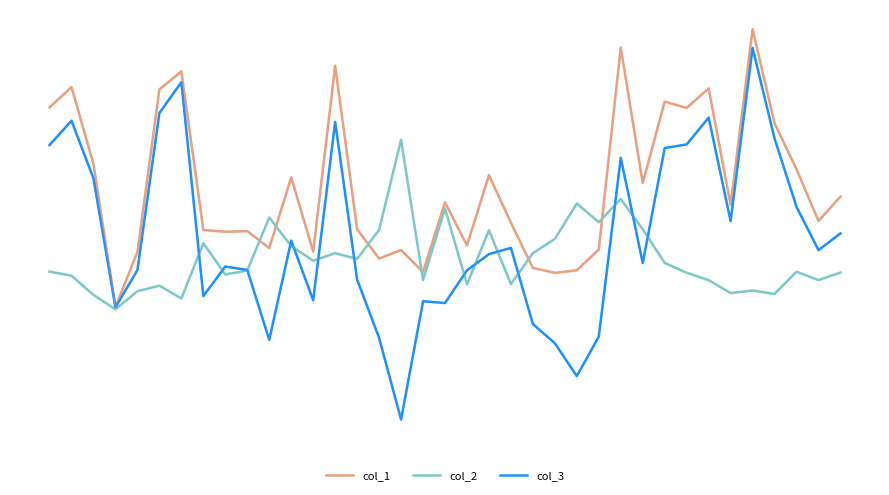

Is this an area chart (filled region under the line)?

No